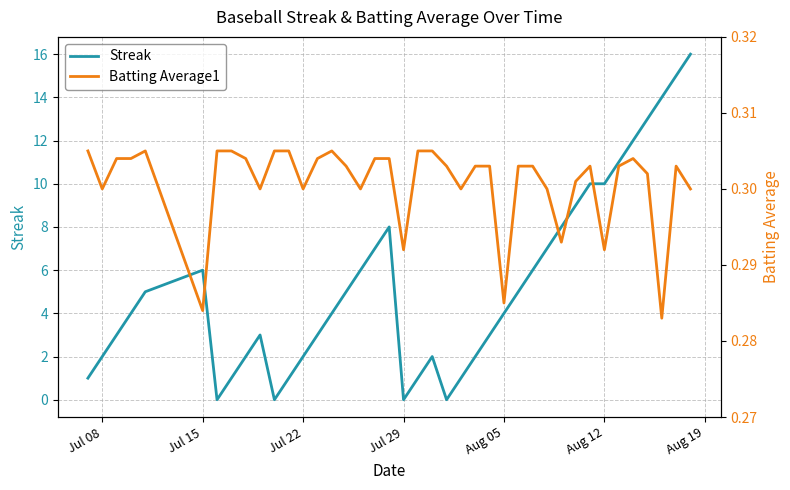

The value of Streak at Aug 05 is 6. True or false?

False